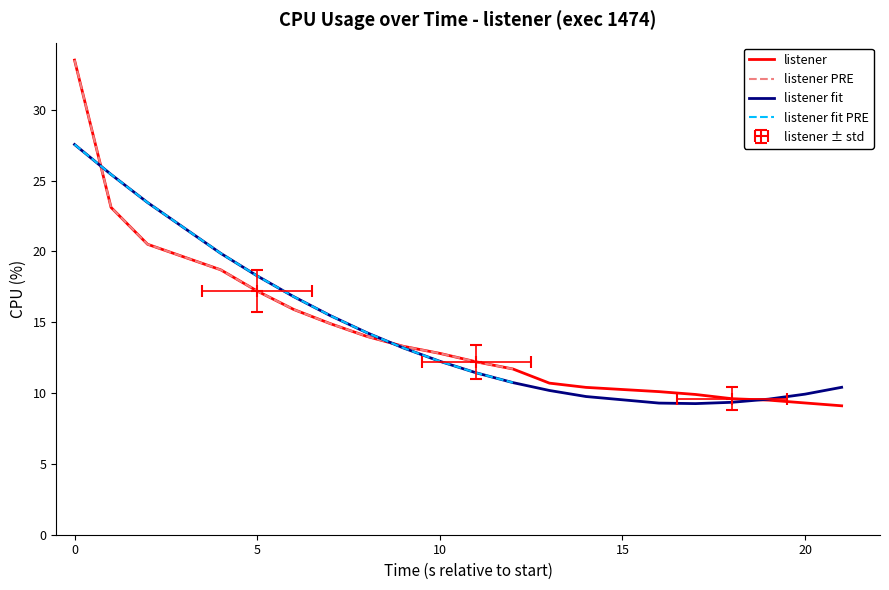

What is the maximum value shown in the chart?

33.5